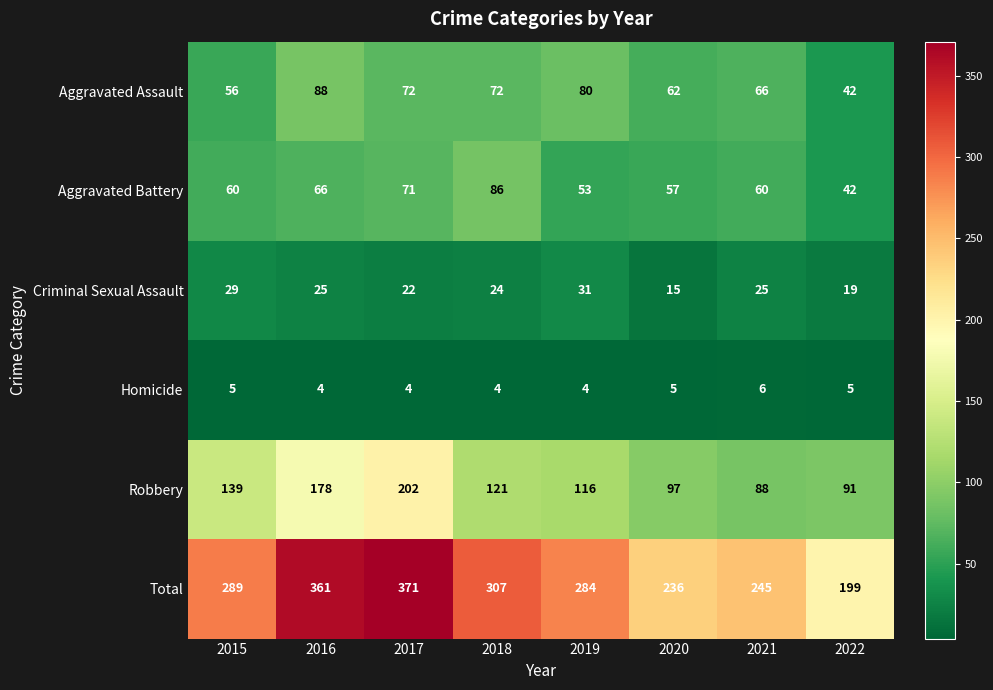

What is the sum of all Homicide values?

37